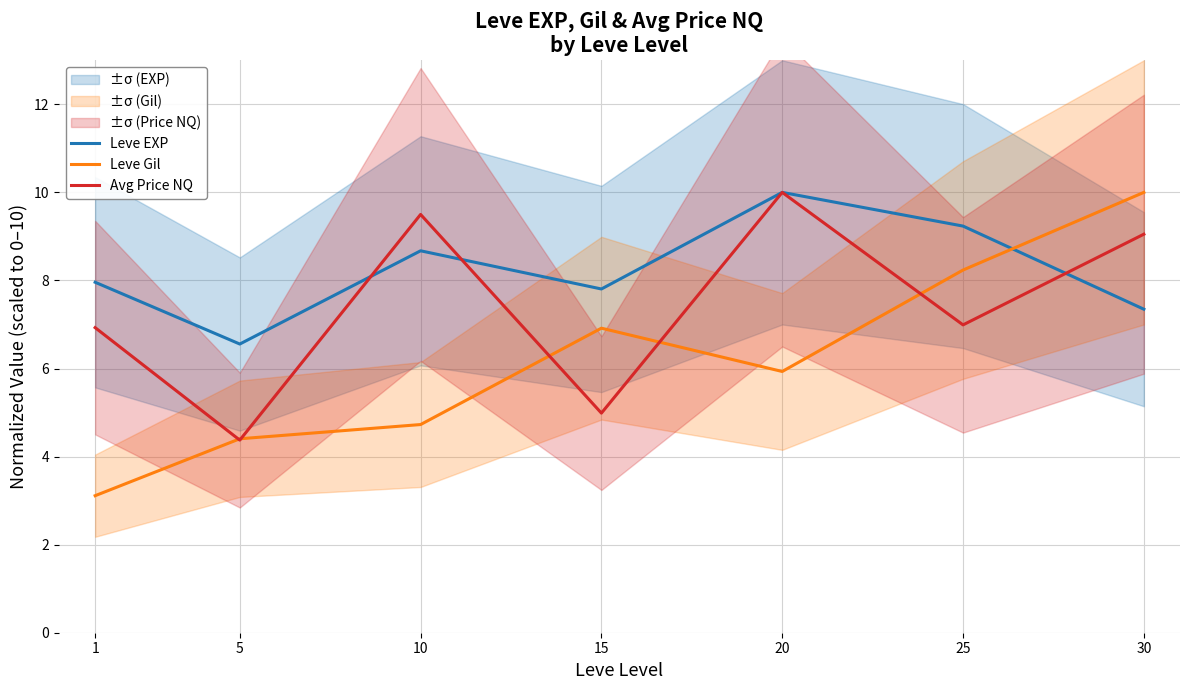

What is the spread (max minus min) of values at 20?

4.1